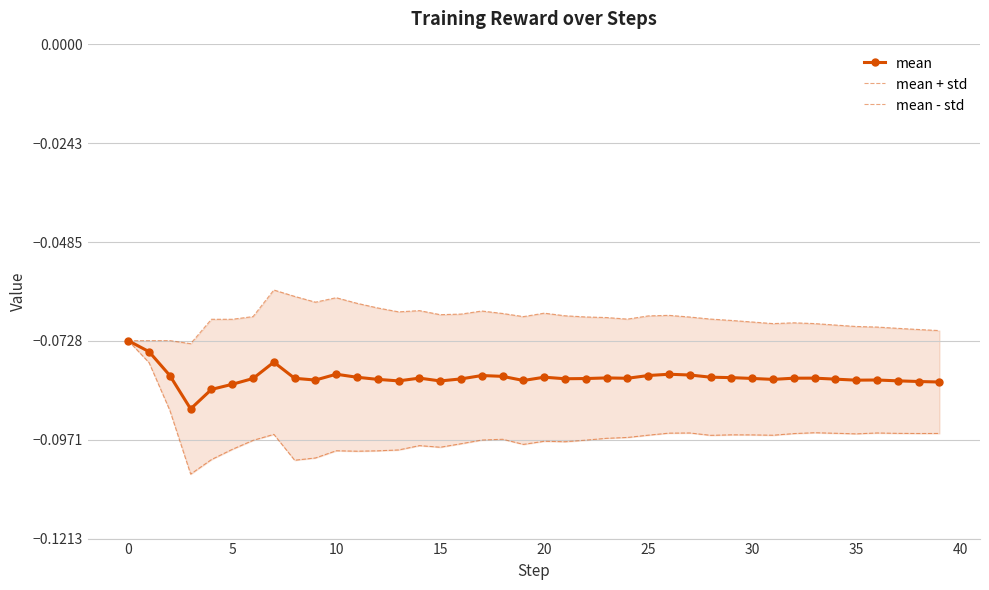

True or false: mean has more than 1 interior local peaks.

True